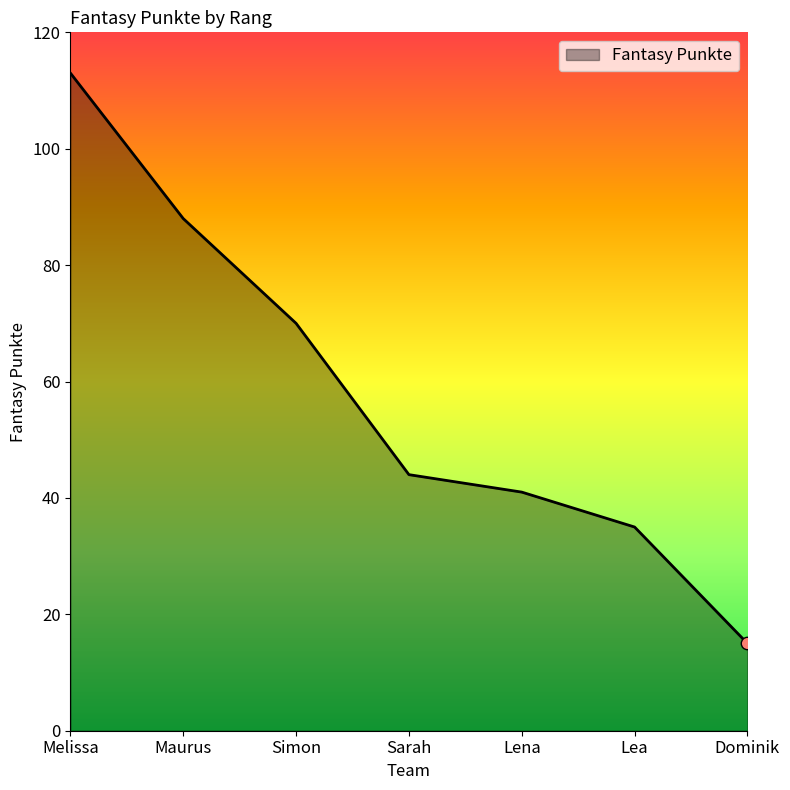

What is the change in value from Lea to Dominik?

-20